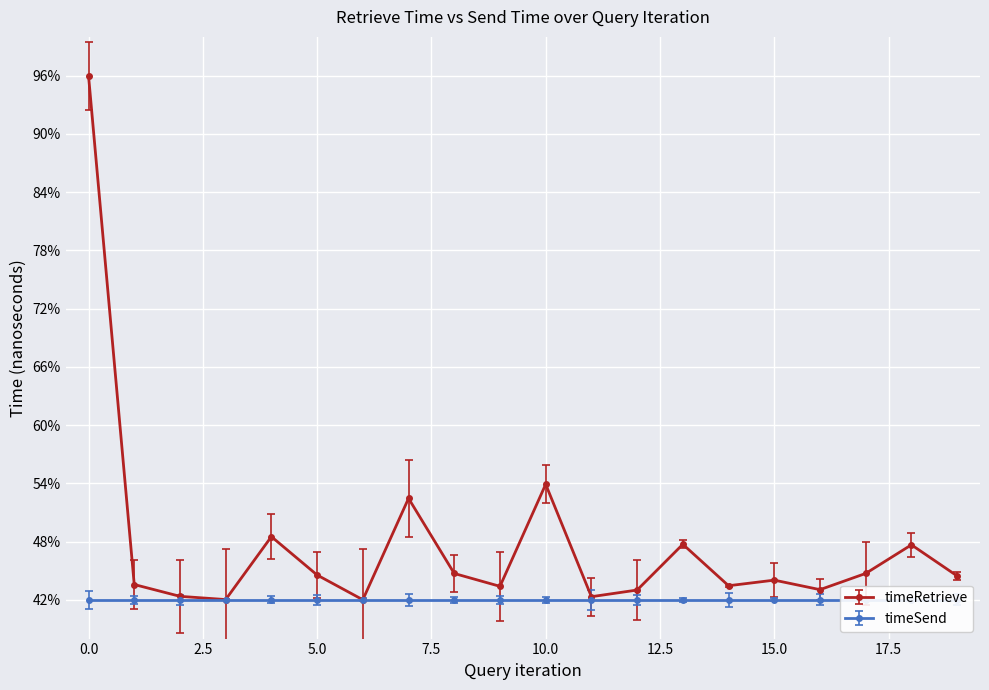

The chart shows a value of 0.2 at 12. True or false?

False